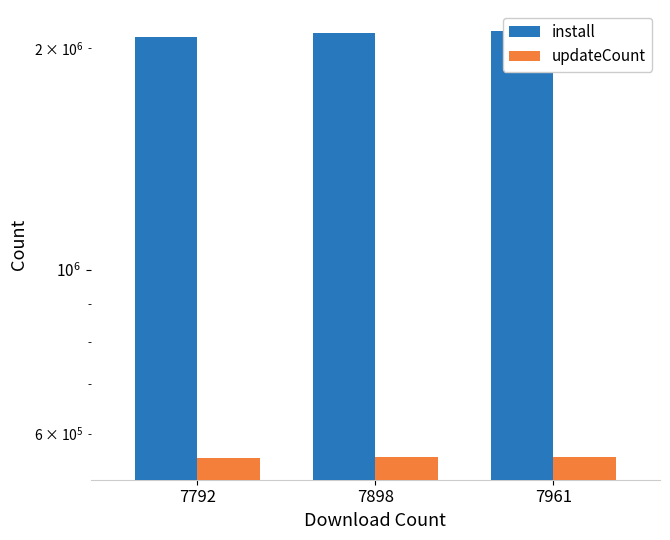

At which label does updateCount reach its peak?

7961